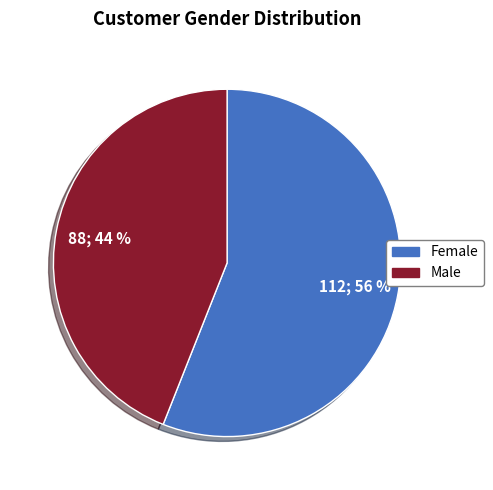

To the nearest percent, what portion does Male represent?

44%